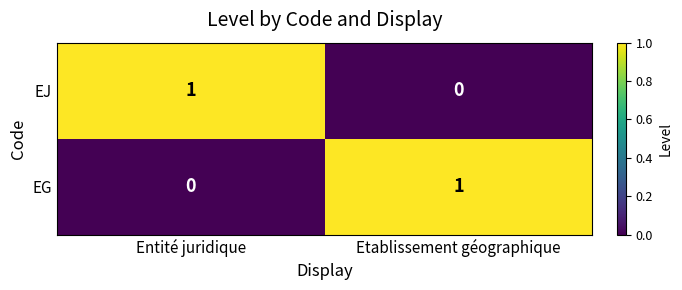

Is the value of EJ at Etablissement géographique greater than the value of EG at Etablissement géographique?

No